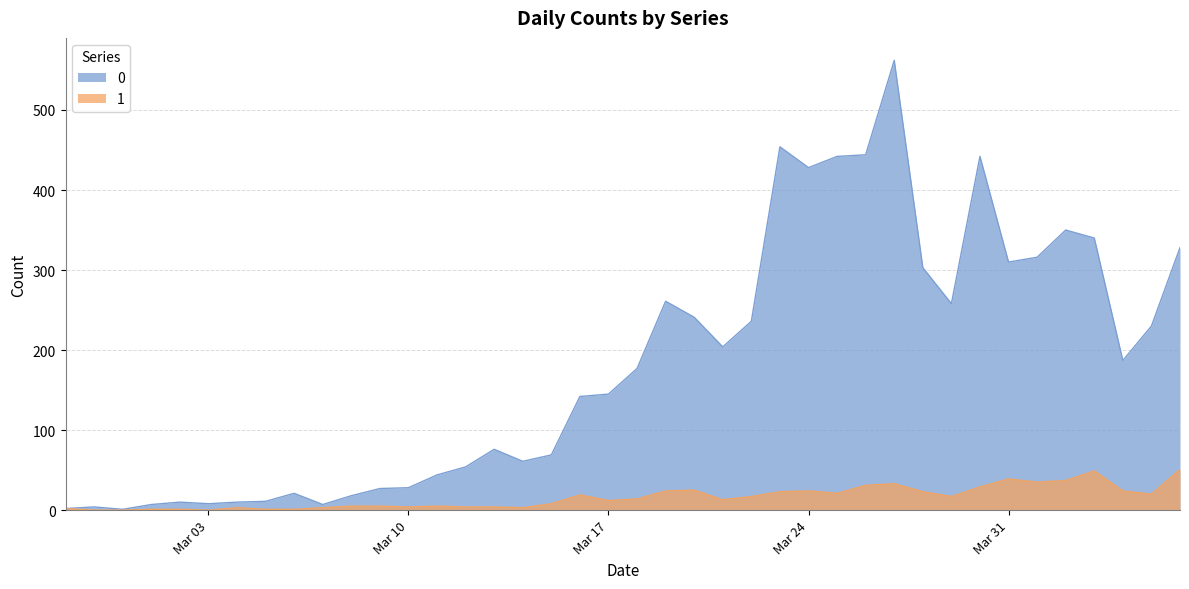

What position from the left is 2020-04-01?

35